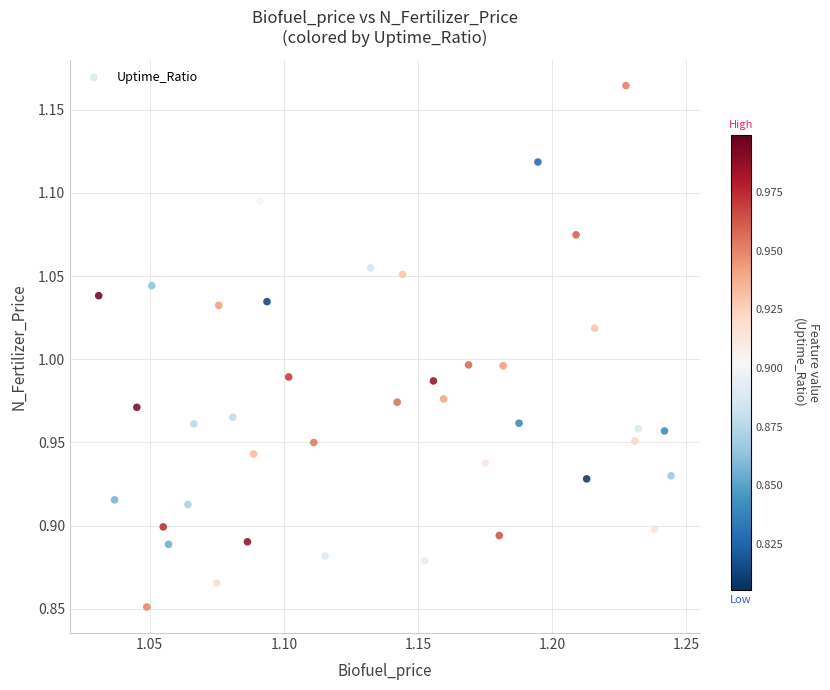

What is the range of Y values (max minus min)?

0.3